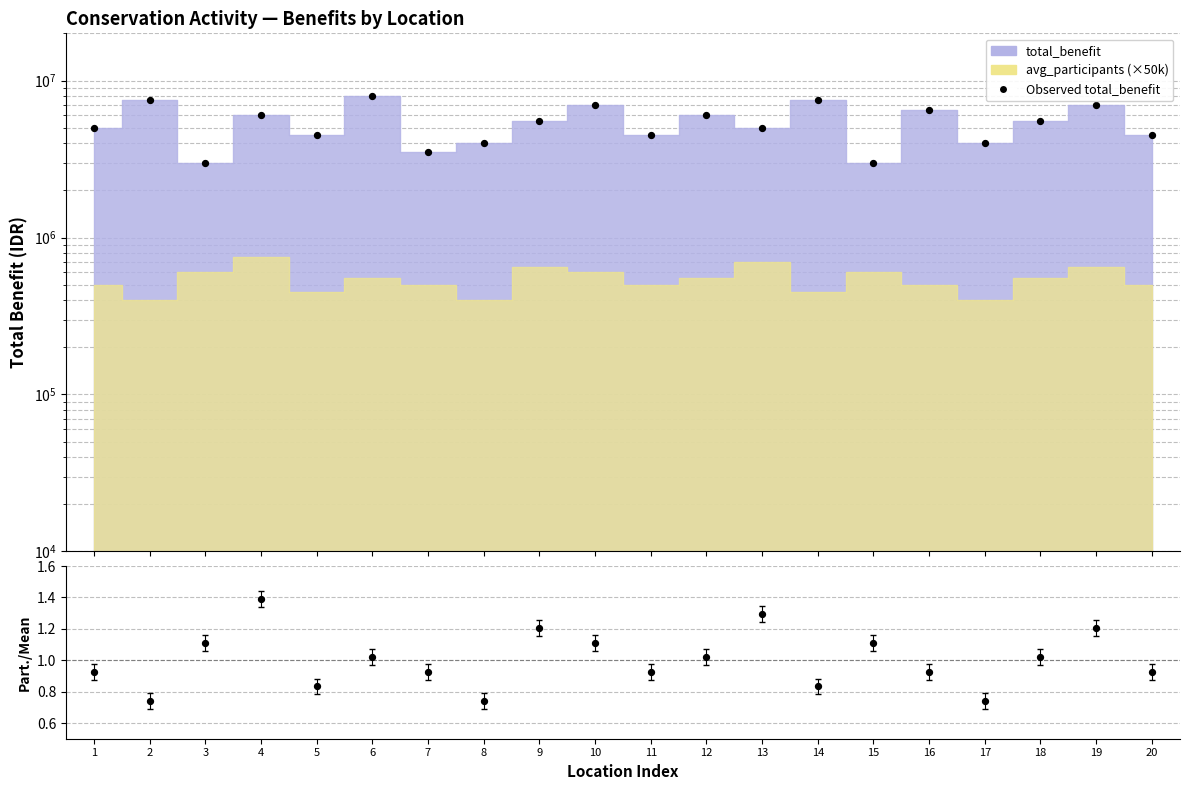

What is the total value across all series at 9?

5500001.2